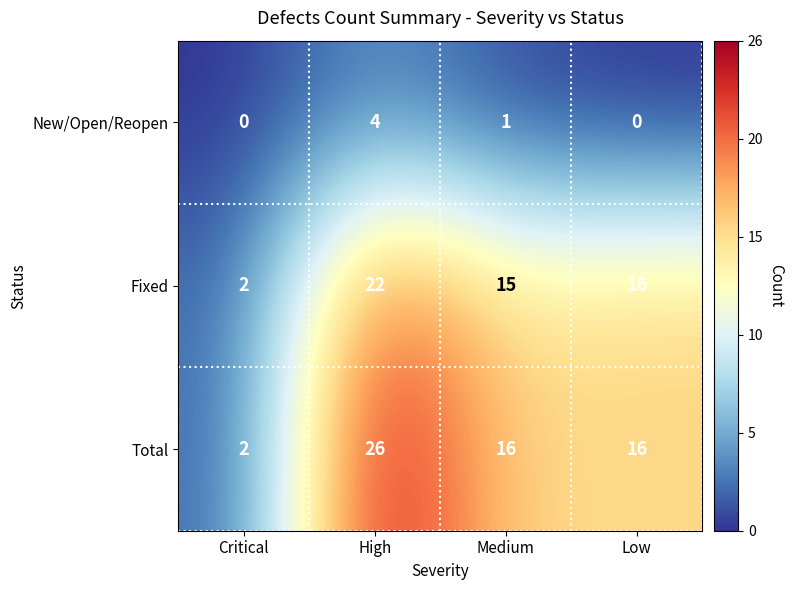

Which series has the largest range (max minus min)?

Total